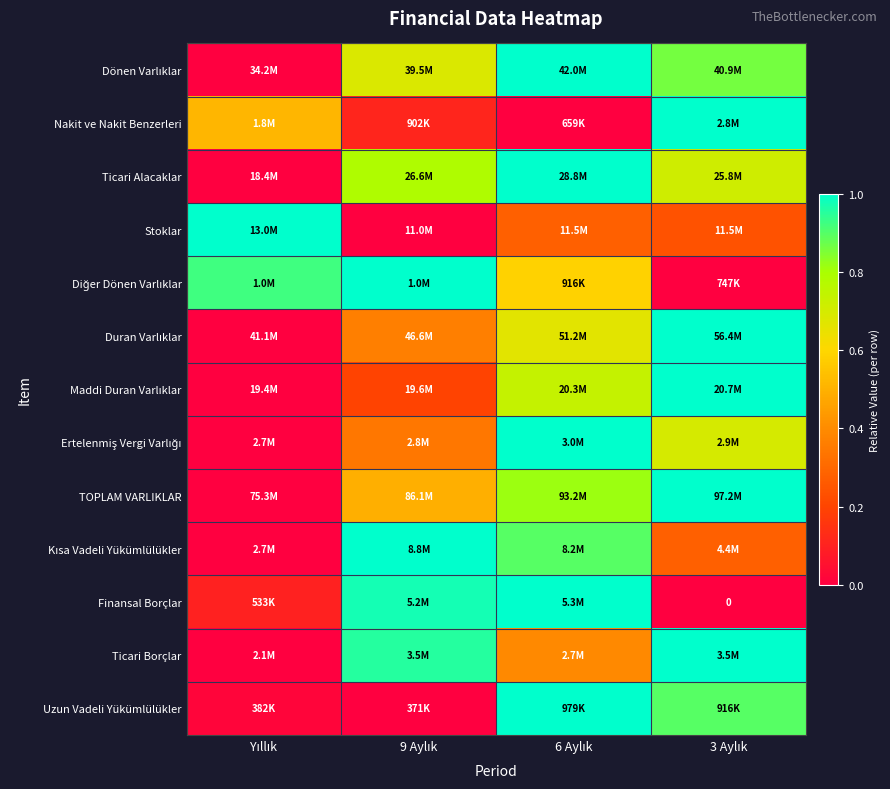

Rank the categories by Kısa Vadeli Yükümlülükler value from highest to lowest.

9 Aylık, 6 Aylık, 3 Aylık, Yıllık